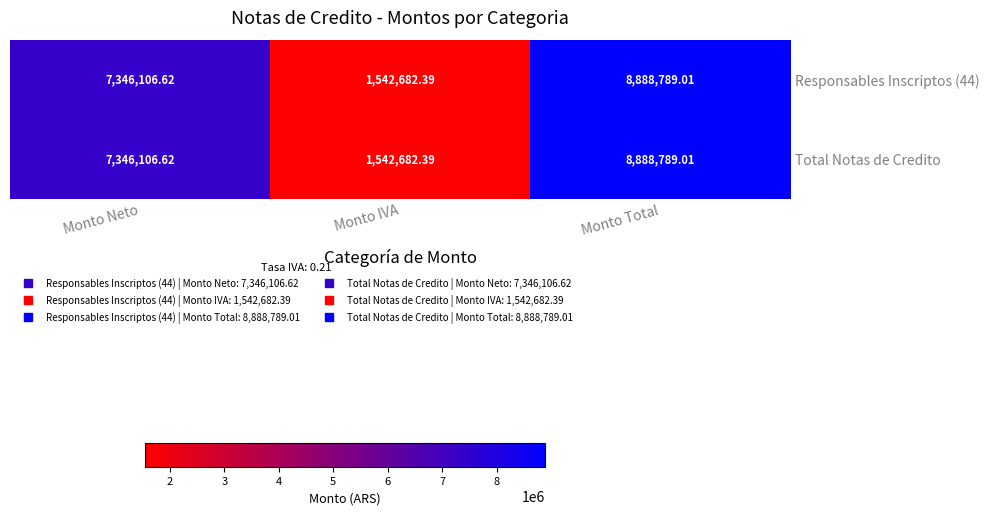

Which category has the lowest value in the Total Notas de Credito series?

Monto IVA